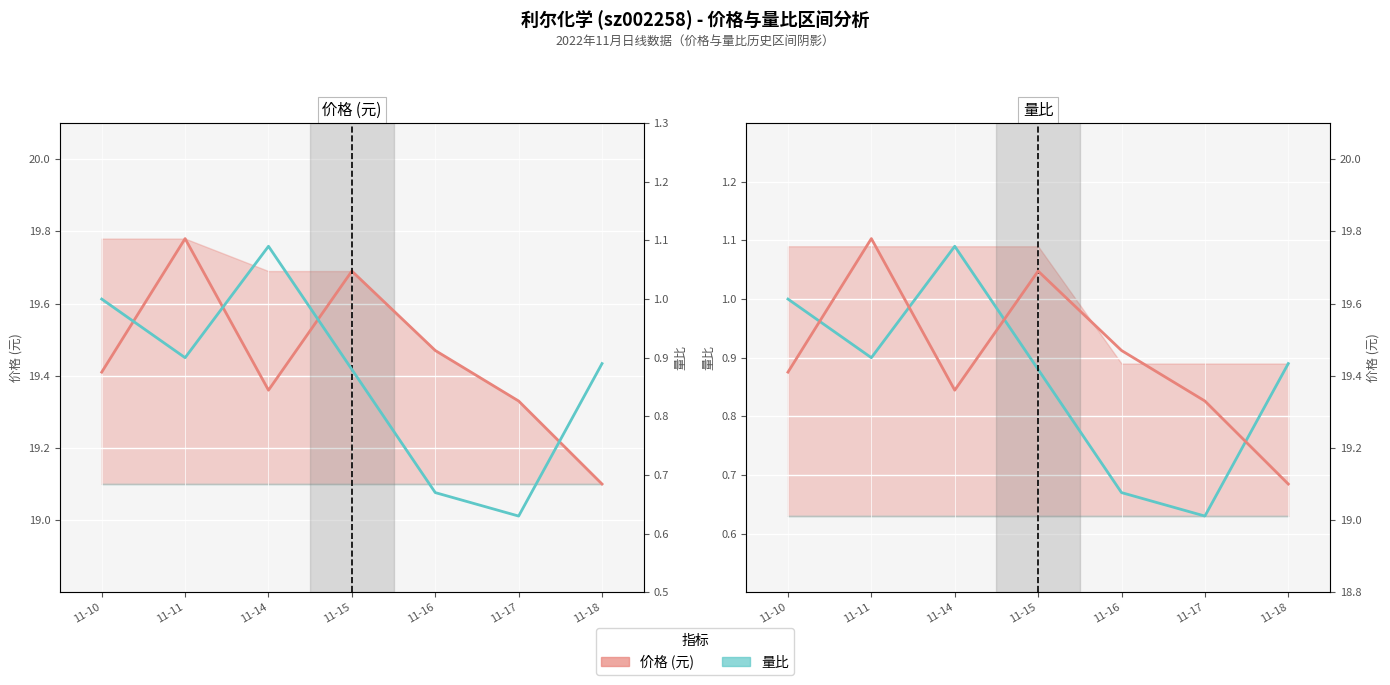

List the series in order of their overall mean, highest first.

价格 (元), 量比